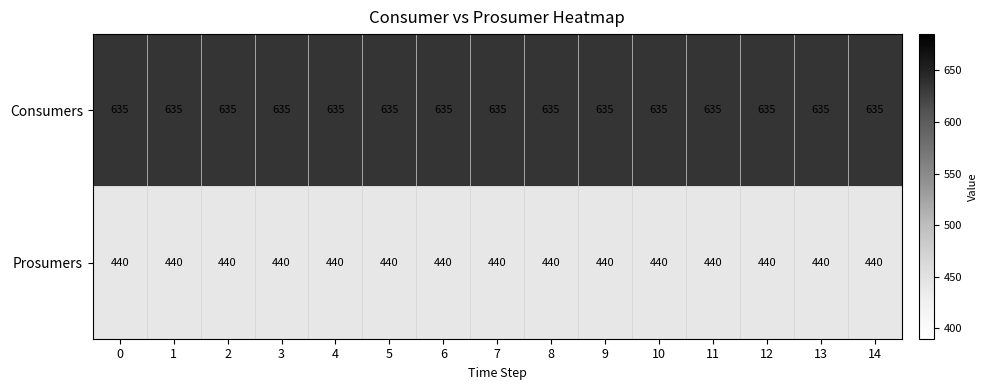

What is the spread (max minus min) of values at 3?

195